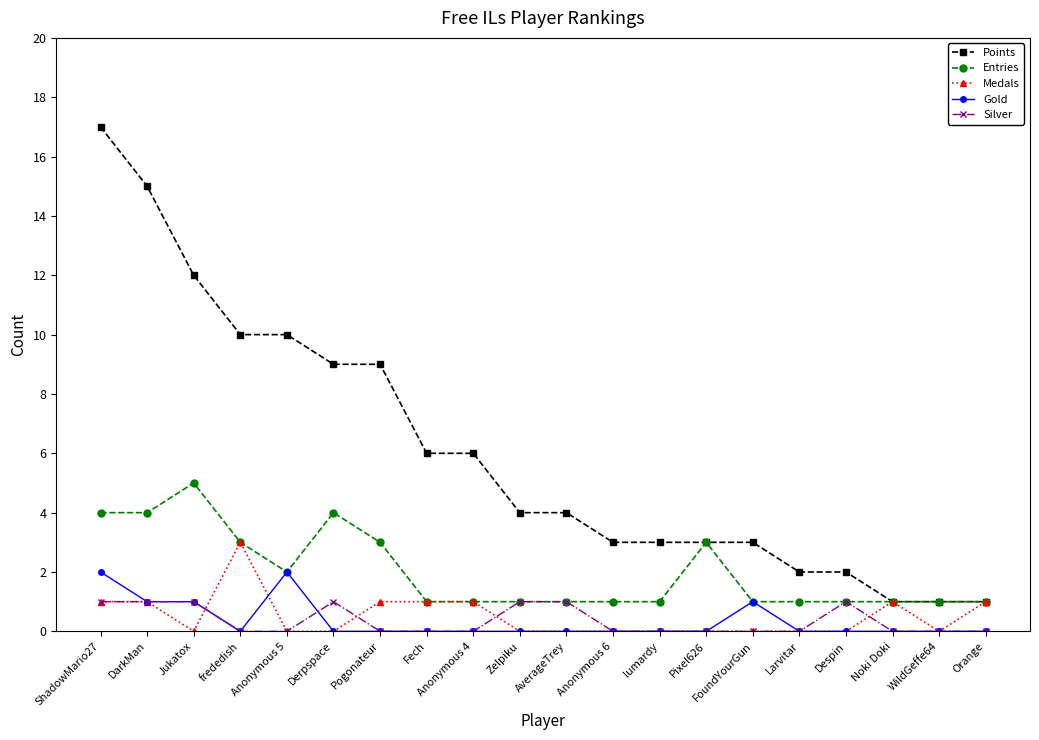

How many lines are shown in the chart?

5